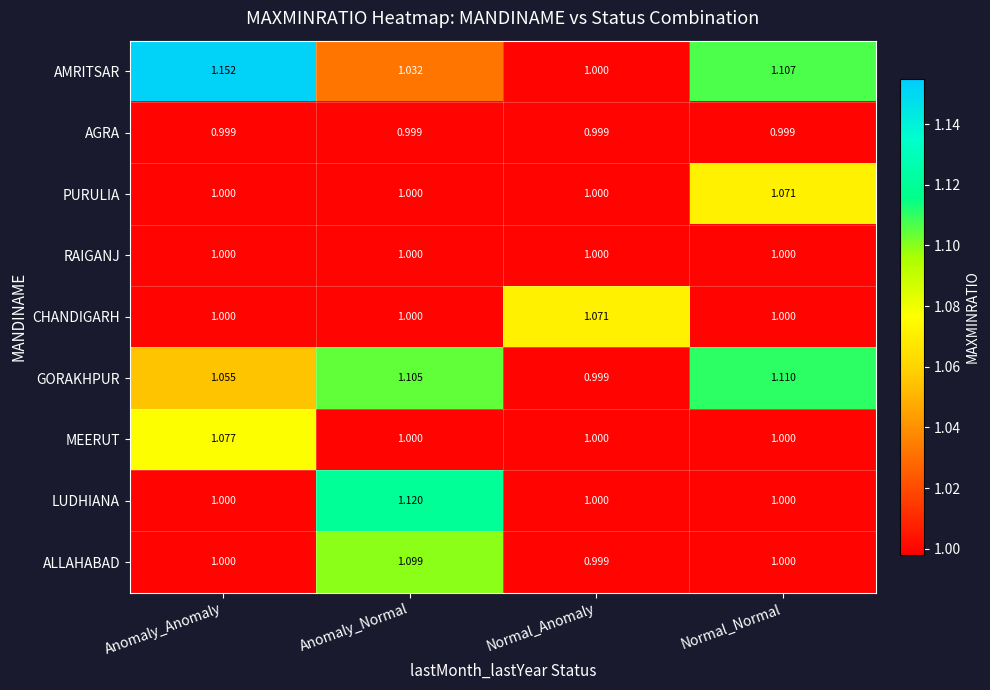

List the labels in order of GORAKHPUR value, smallest first.

Normal_Anomaly, Anomaly_Anomaly, Anomaly_Normal, Normal_Normal